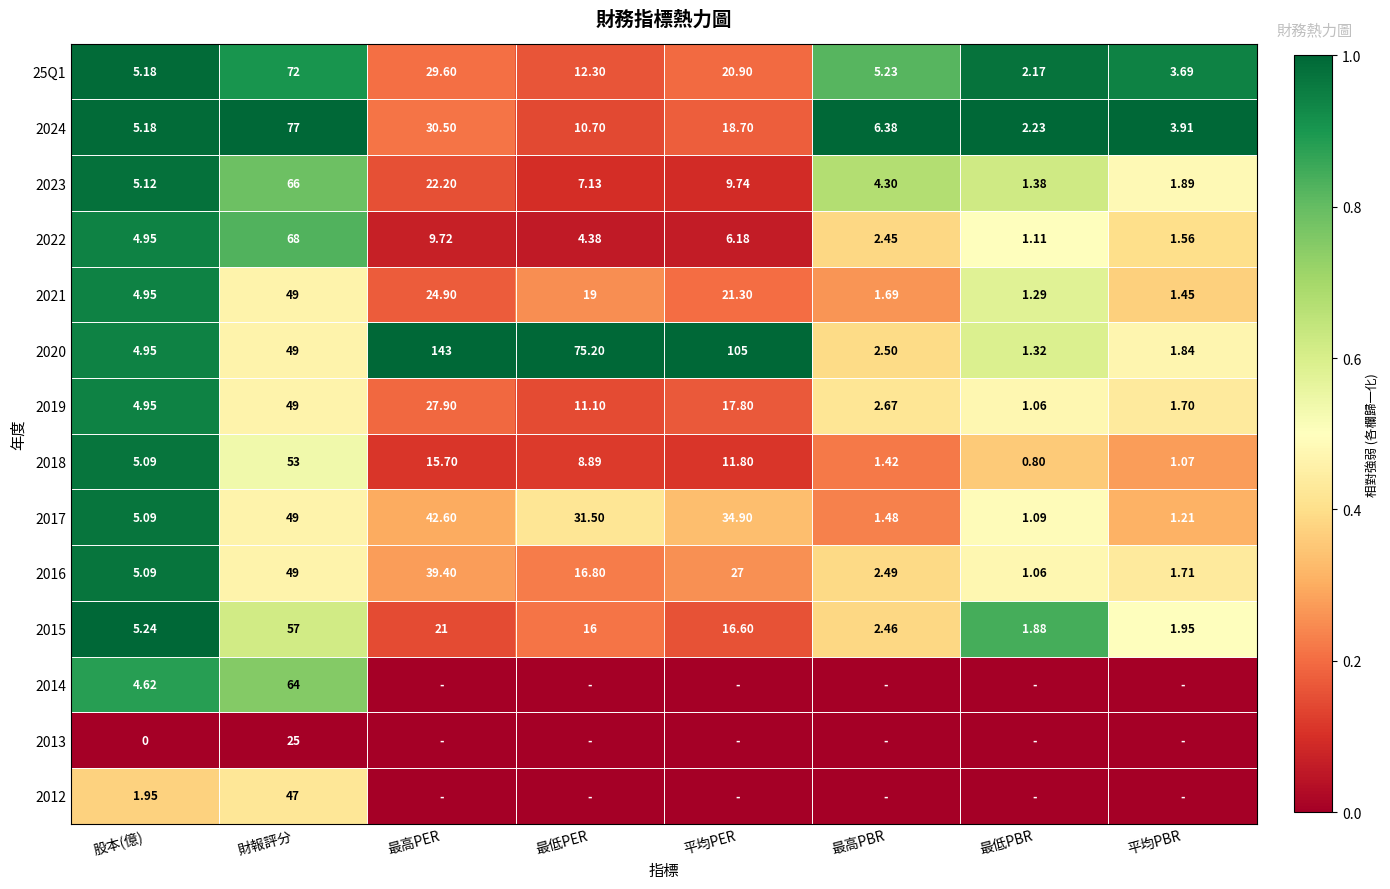

Rank the categories by 2017 value from lowest to highest.

最低PBR, 平均PBR, 最高PBR, 股本(億), 最低PER, 平均PER, 最高PER, 財報評分